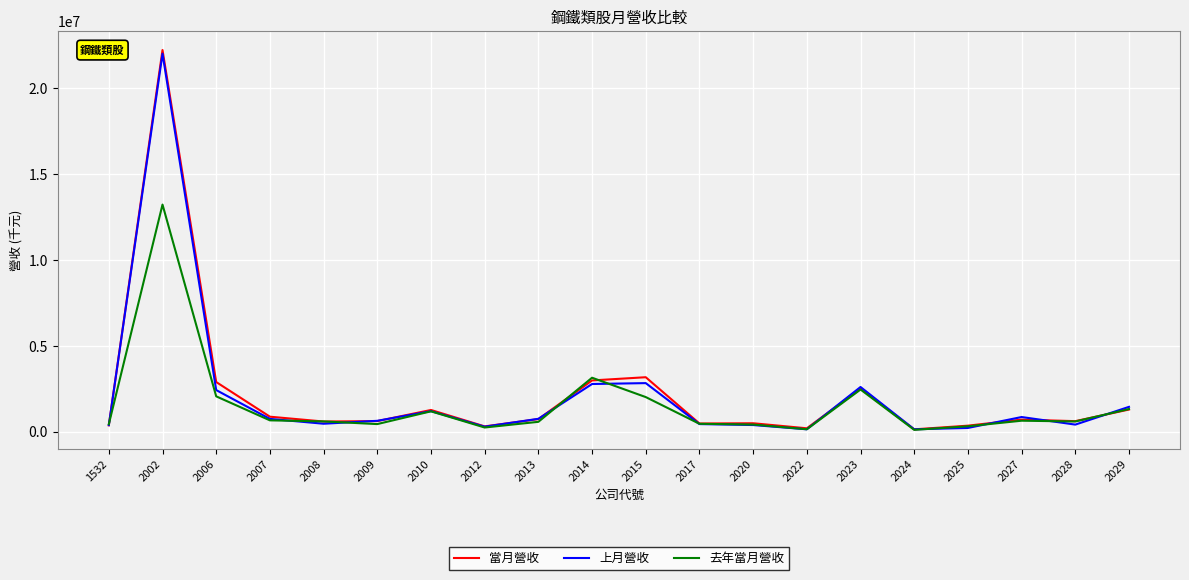

The value of 當月營收 at 2007 is 864845. True or false?

True